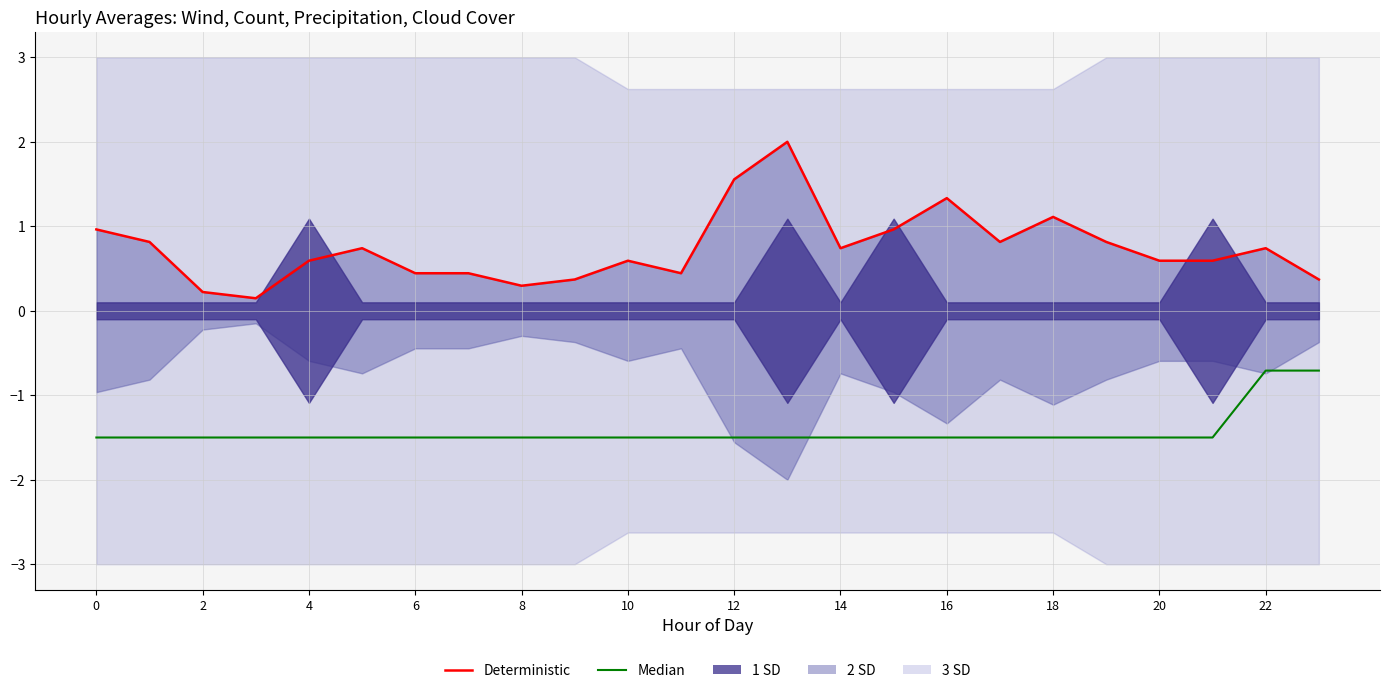

True or false: Deterministic and Median intersect in this chart.

False